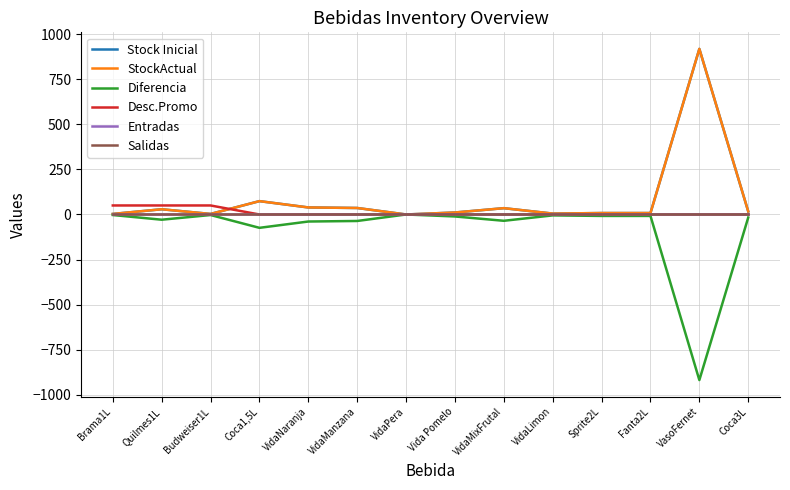

Is this an area chart (filled region under the line)?

No